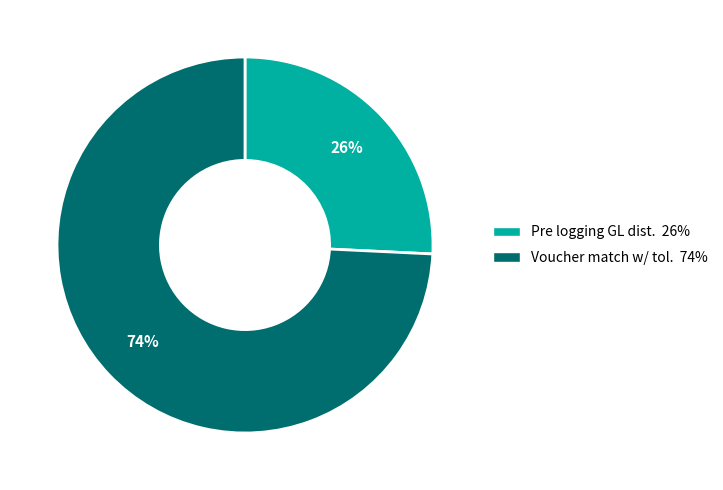

To the nearest percent, what is the average slice percentage?

50%